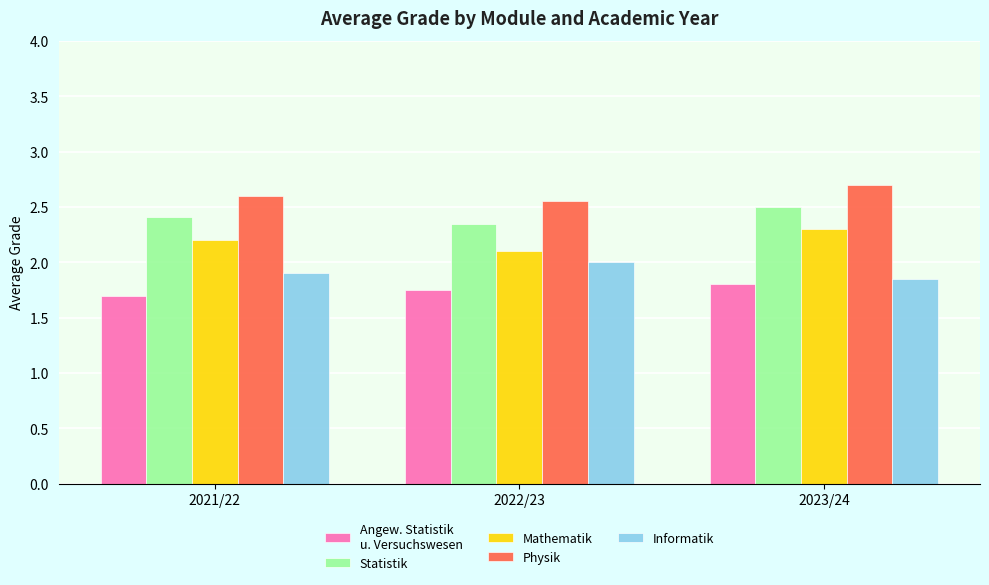

What is the total value across all series at 2023/24?

11.2